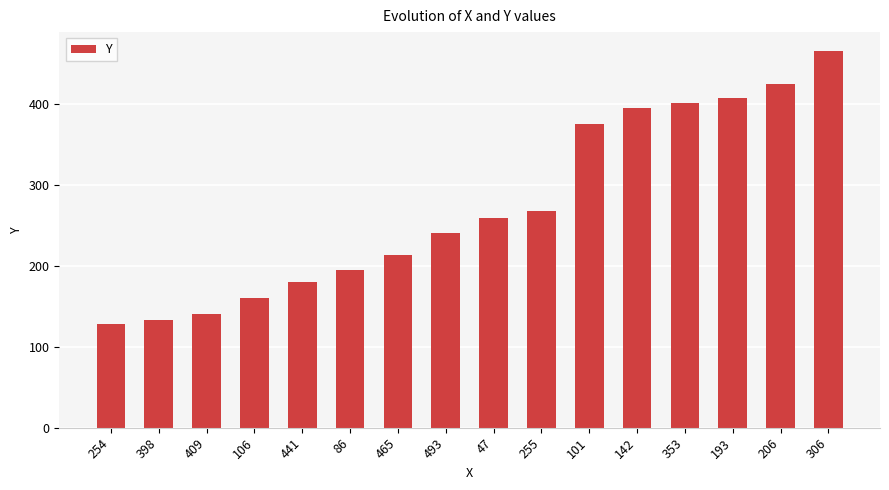

Which category has the highest value across all series?

306